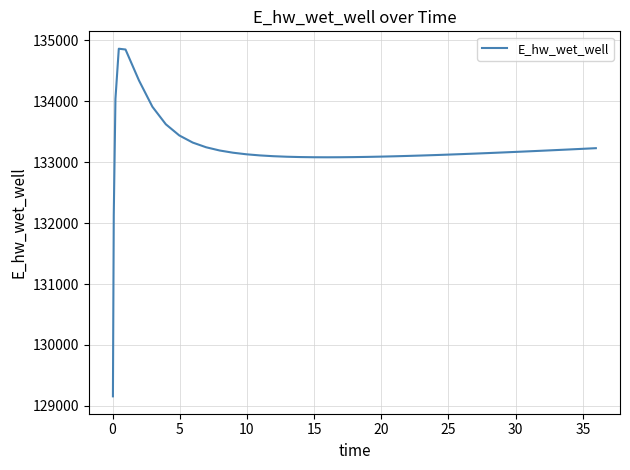

What is the difference between the maximum and minimum values?

5704.7